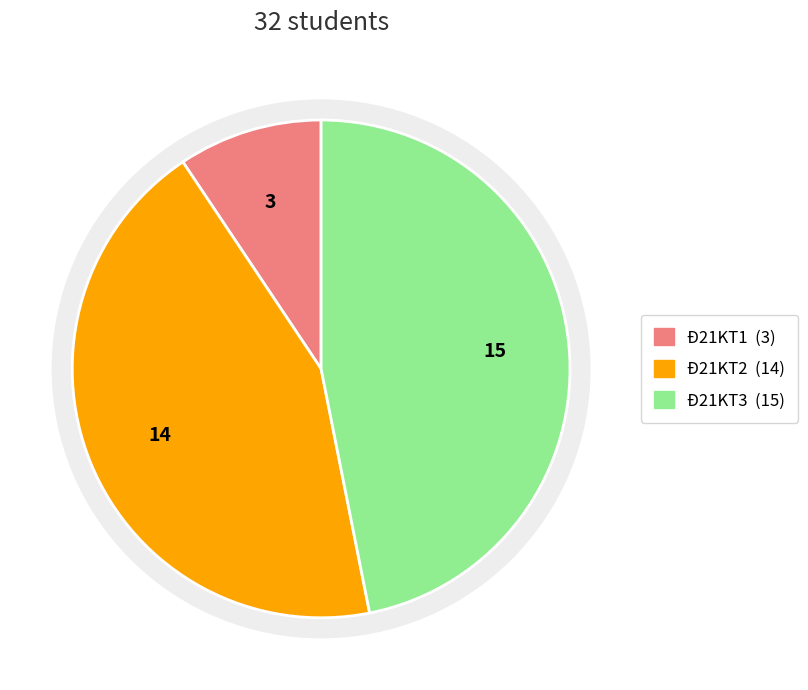

Which slice is the largest?

Đ21KT3